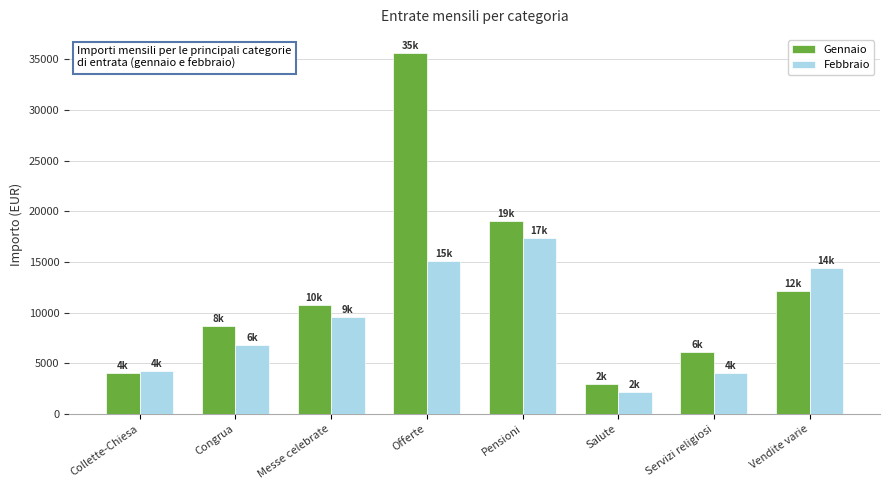

How many series are shown in this chart?

2